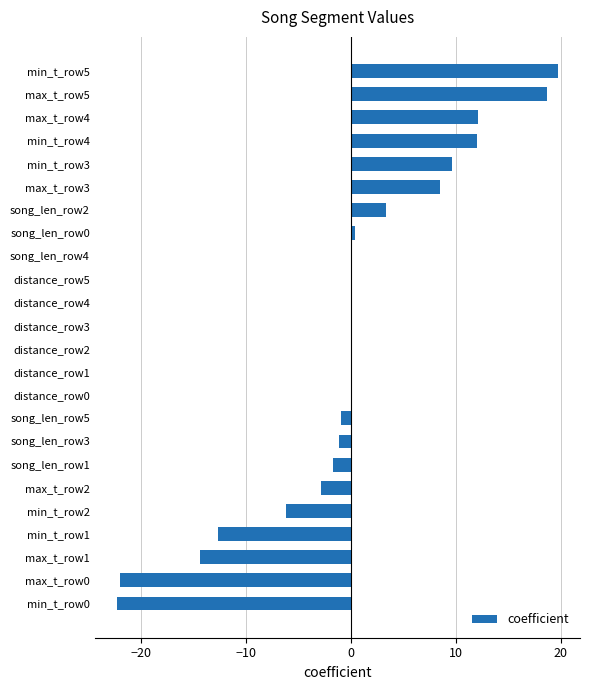

True or false: the data shows -12.7 at min_t_row1.

True